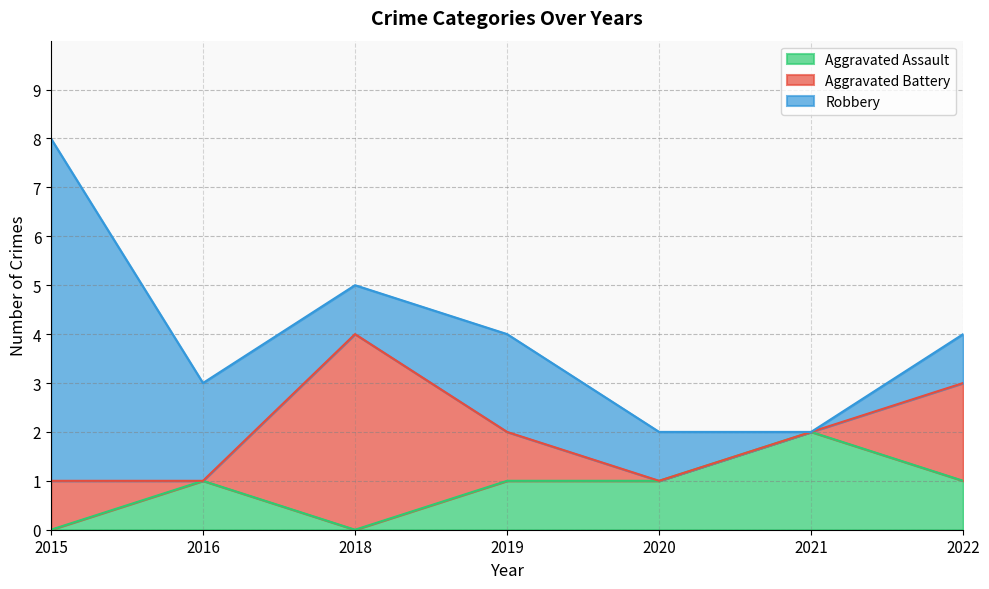

True or false: Aggravated Assault and Robbery cross at least once.

False